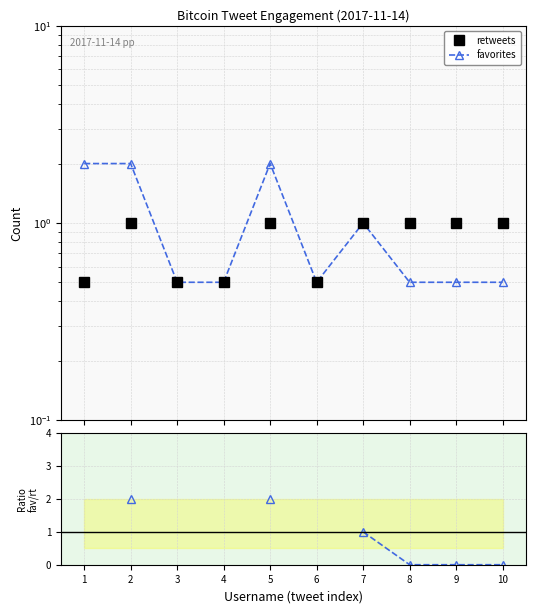

How many categories are shown in the chart?

10